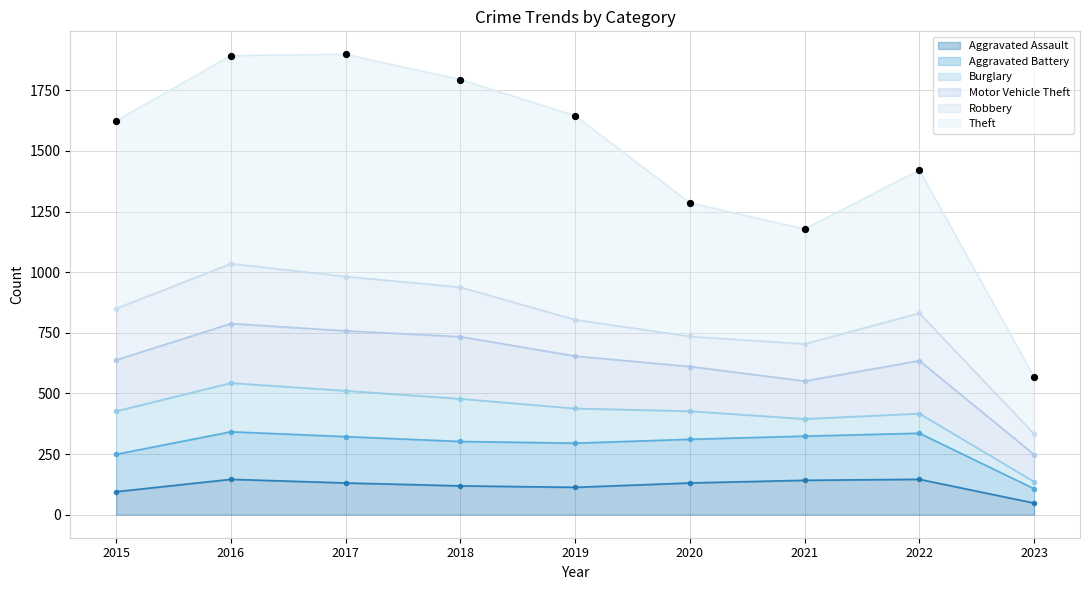

Is the value of Theft at 2016 greater than the value of Aggravated Battery at 2016?

Yes